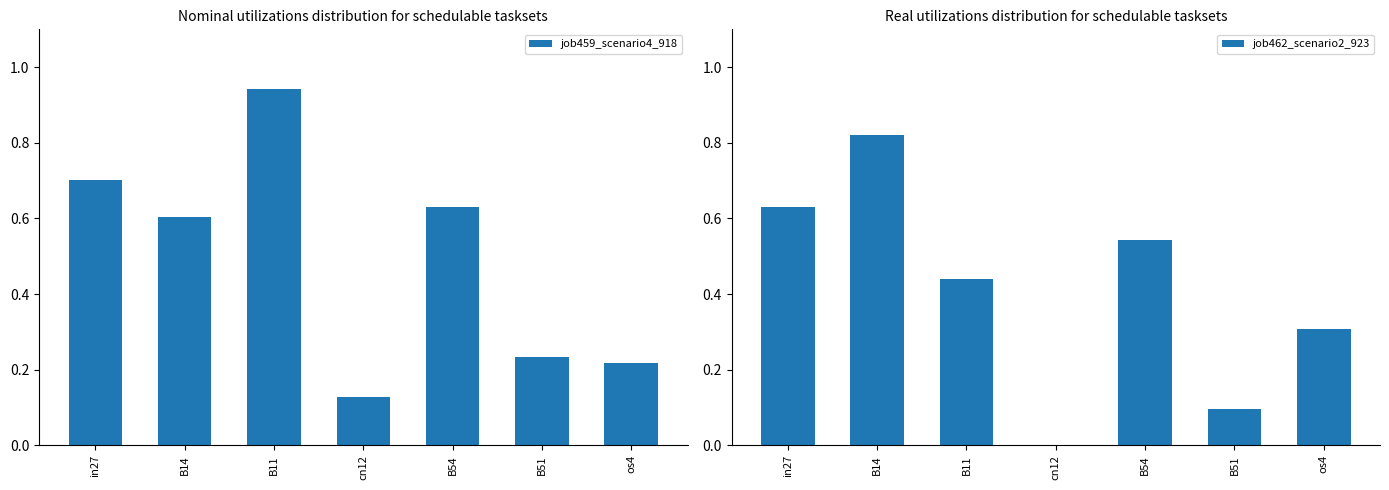

What position from the right is in27?

7